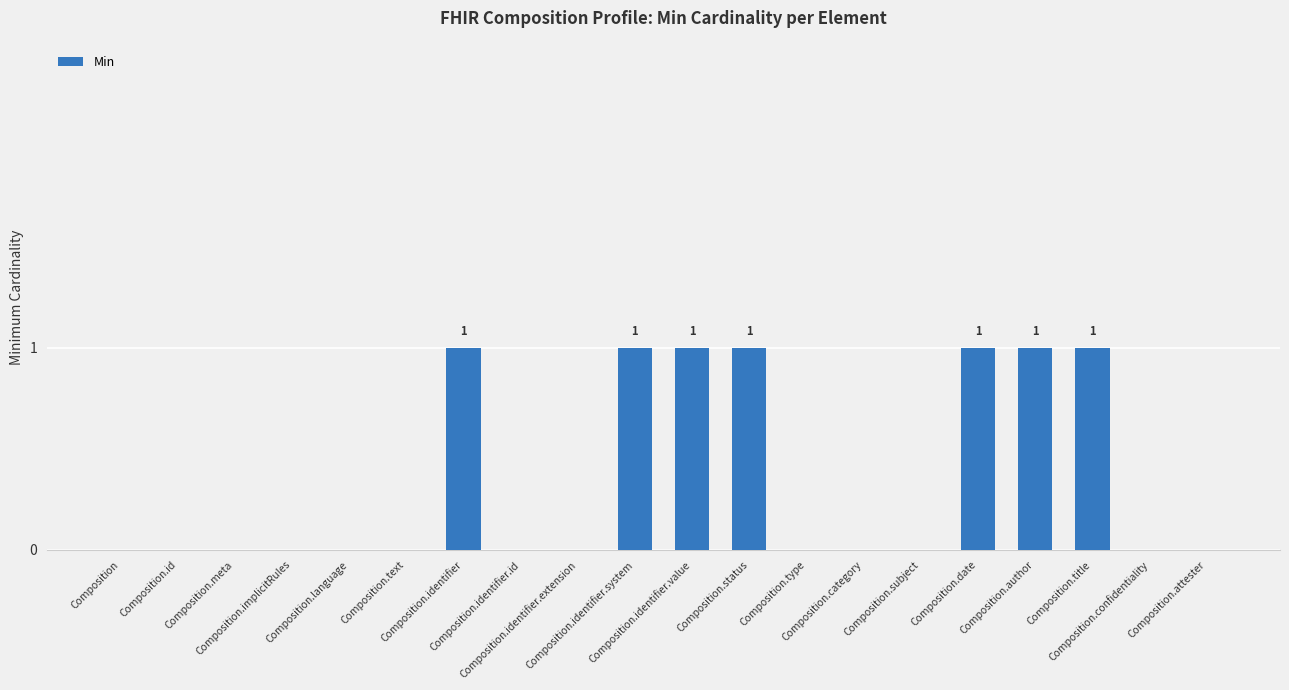

What is the sum of all values?

7